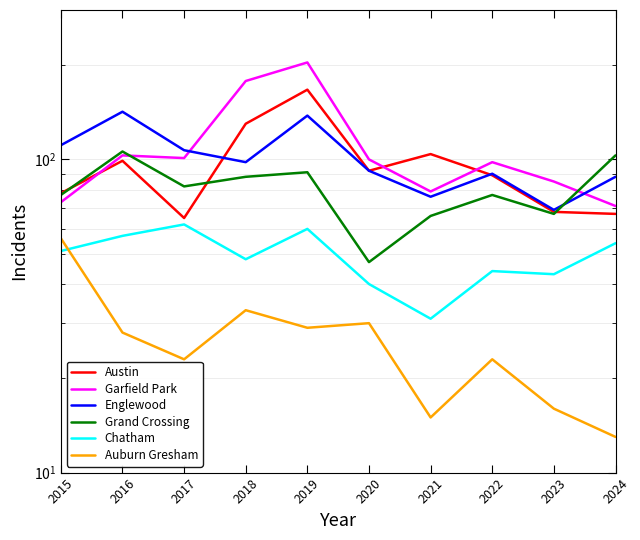

List the series in order of their peak value, lowest first.

Auburn Gresham, Chatham, Grand Crossing, Englewood, Austin, Garfield Park